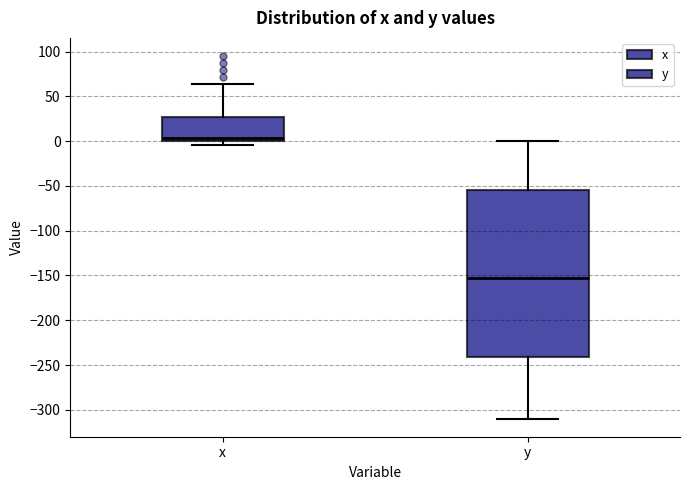

Where is the lower edge of the box for x on the y-axis? The values are not printed on the chart, so give them approximately, as read against the axis.

0